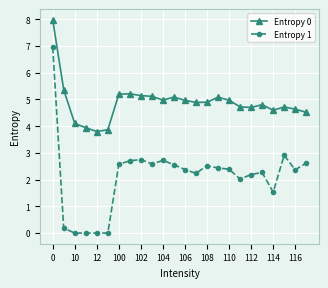

What is the maximum value for Entropy 1?

7.0